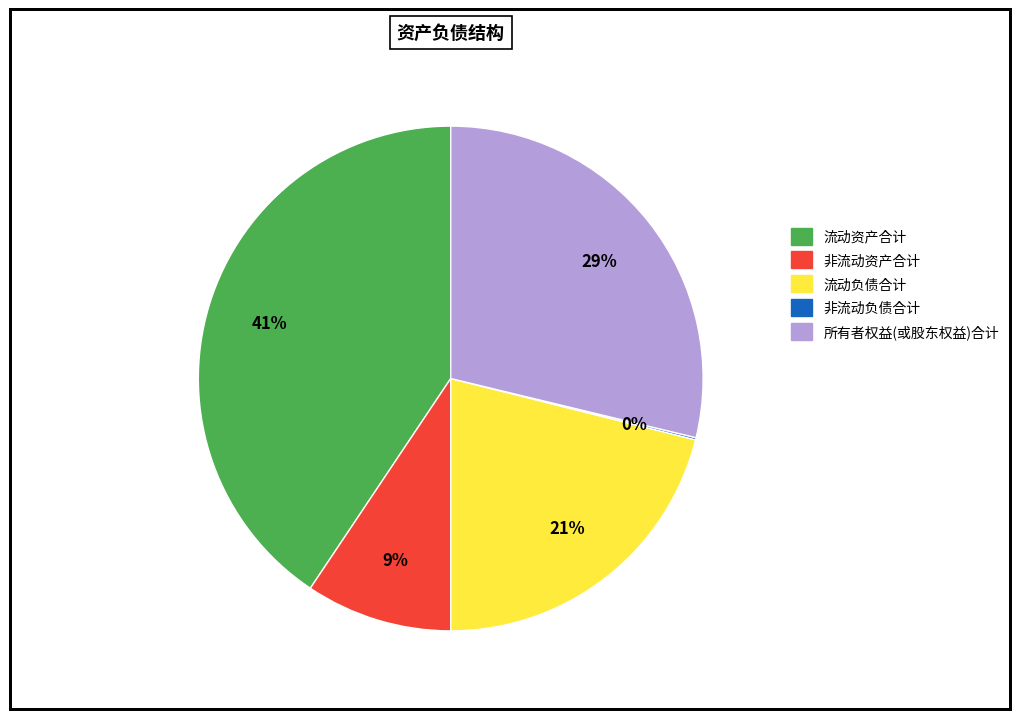

True or false: 非流动资产合计 accounts for 1% of the total.

False